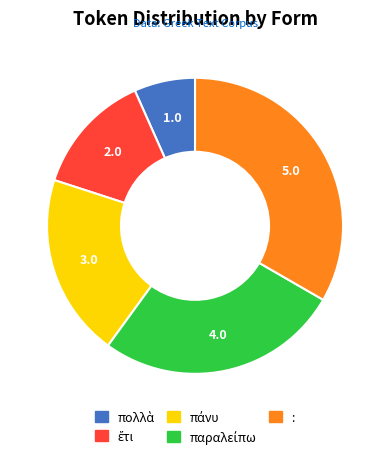

Is there any slice that represents more than half of the pie?

No